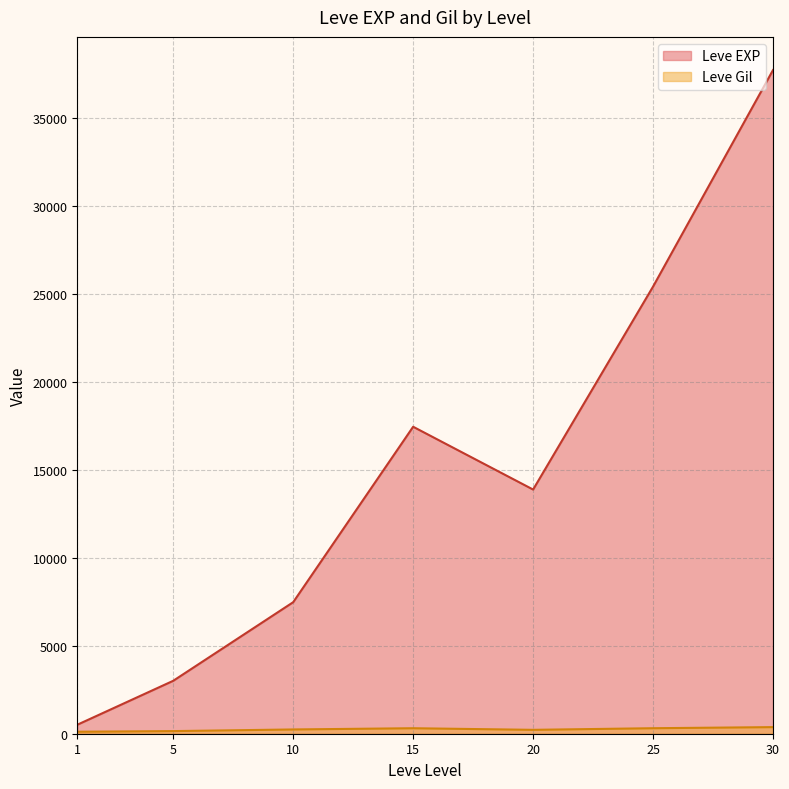

What is the maximum value shown in the chart?

37715.0